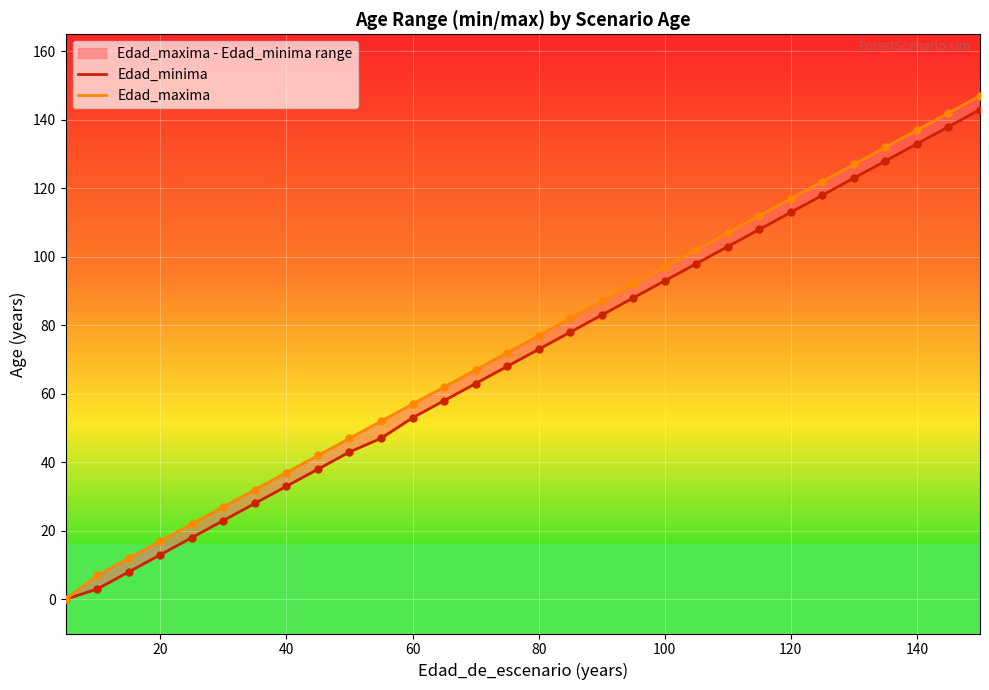

Which series reaches the minimum Y coordinate?

Edad_minima